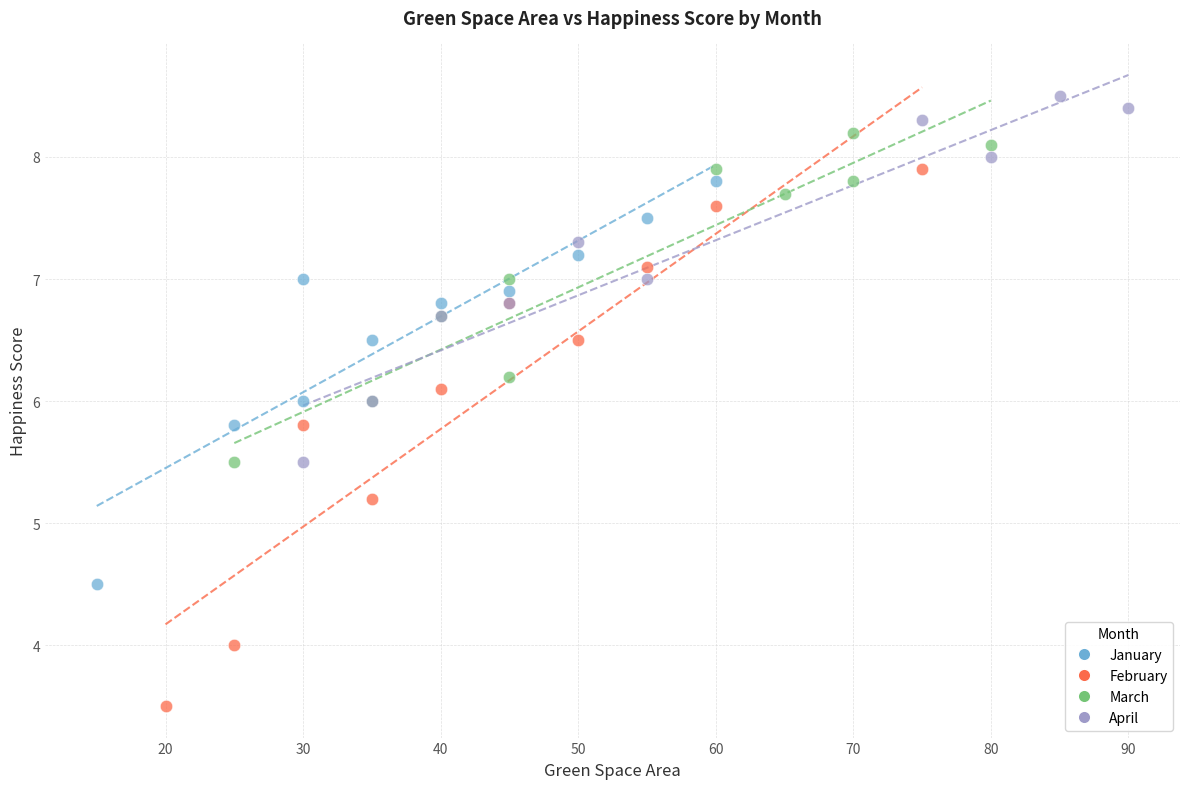

Which series has the largest Y range (max minus min)?

February